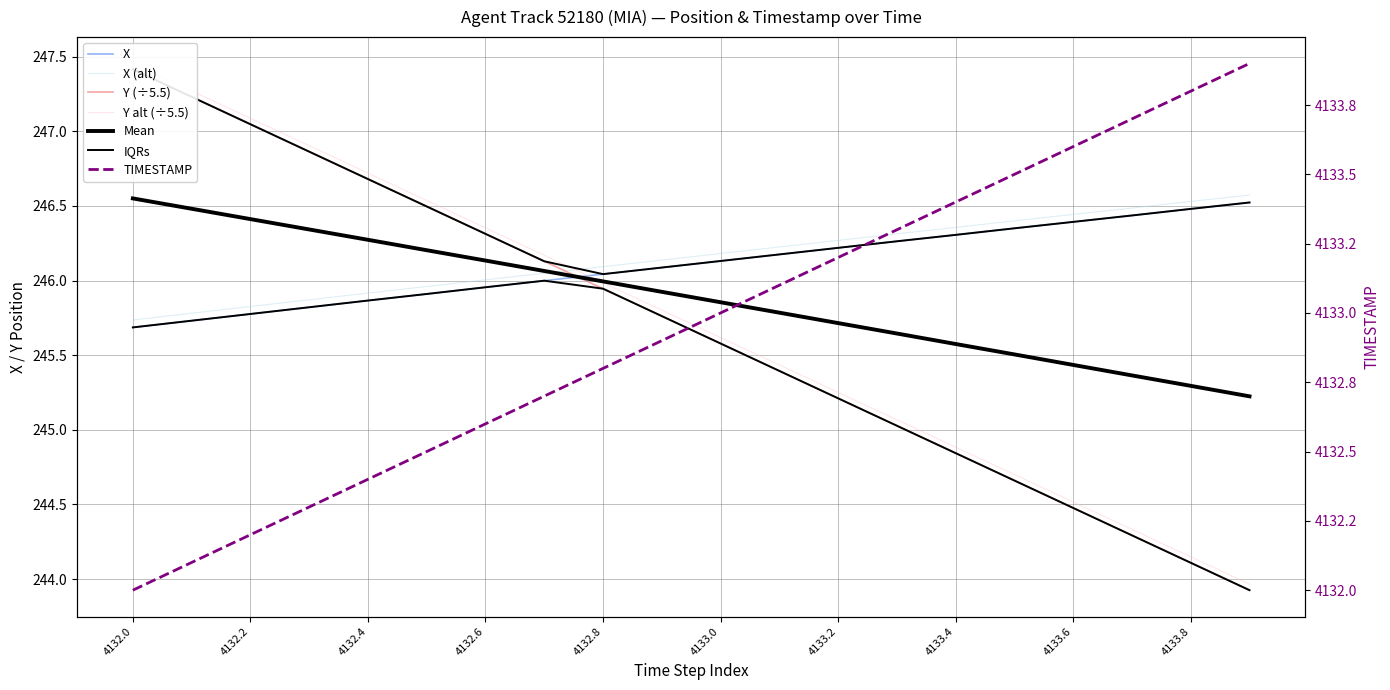

The TIMESTAMP series shows 140.2 at 4132.4. True or false?

False